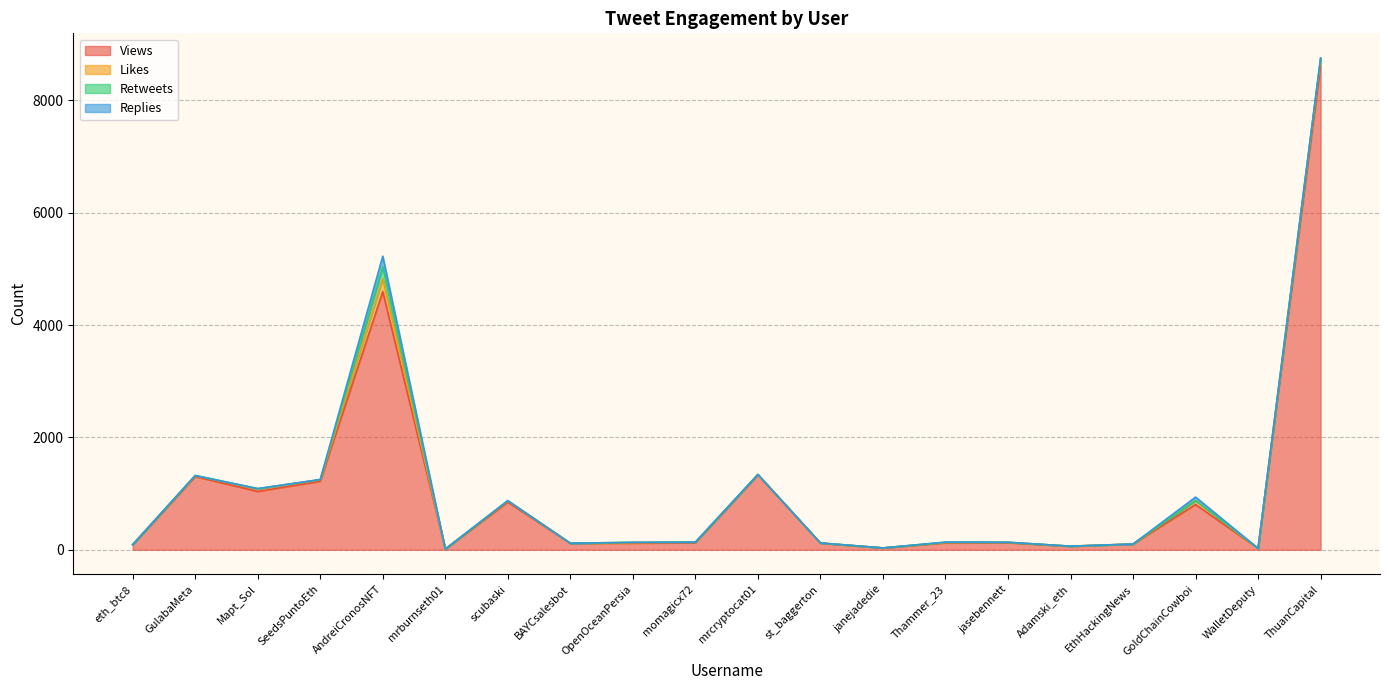

What is the sum of all Likes values?

576